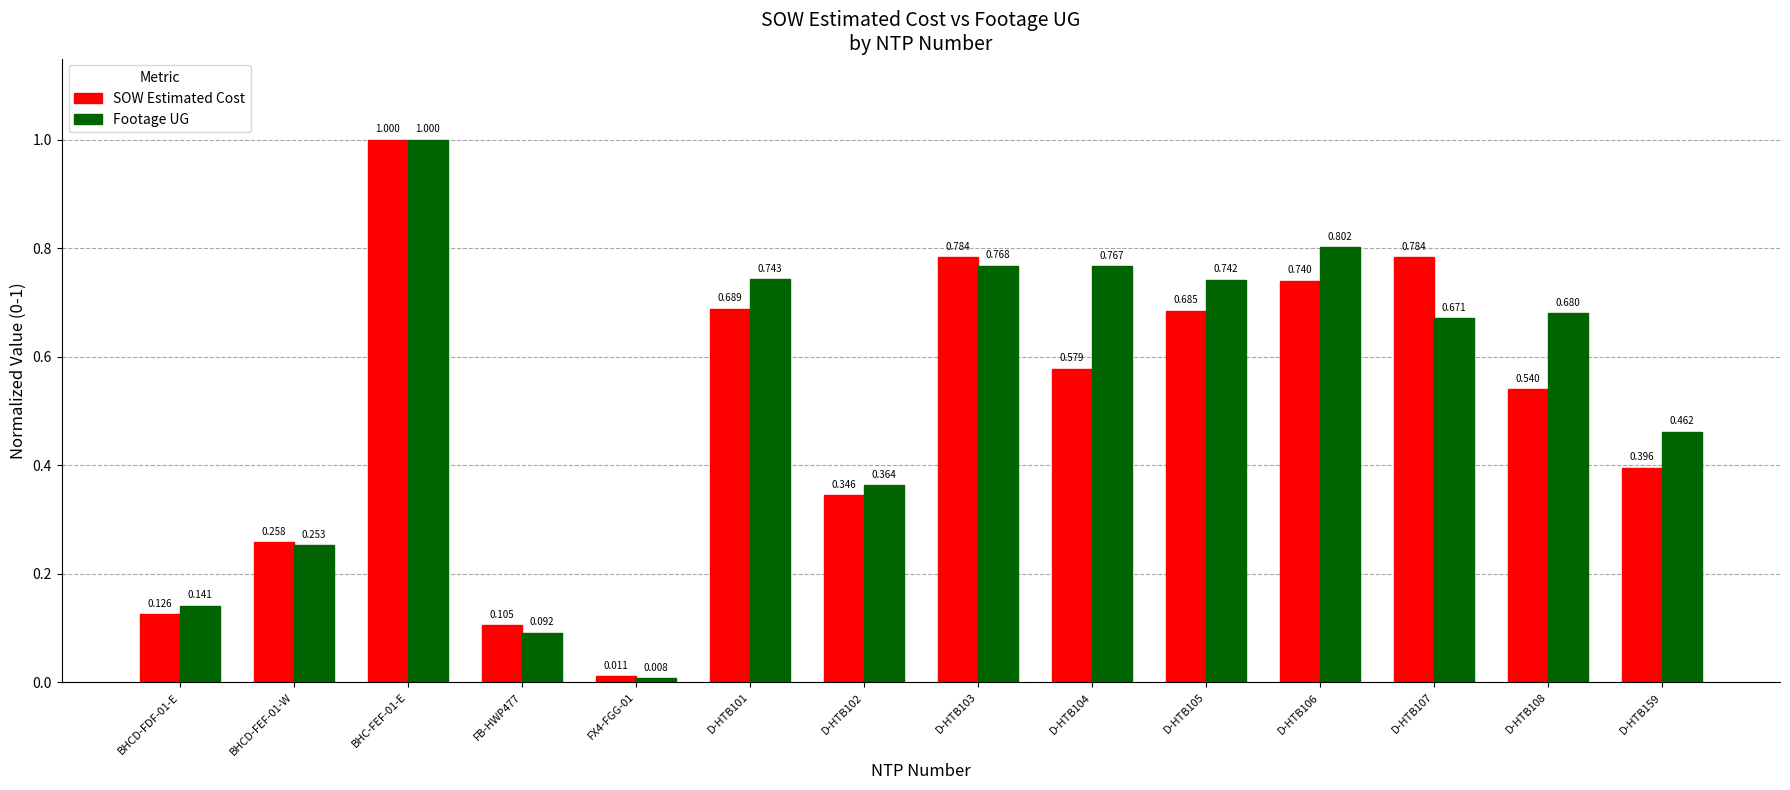

Rank the series by their average value, from highest to lowest.

Footage UG, SOW Estimated Cost